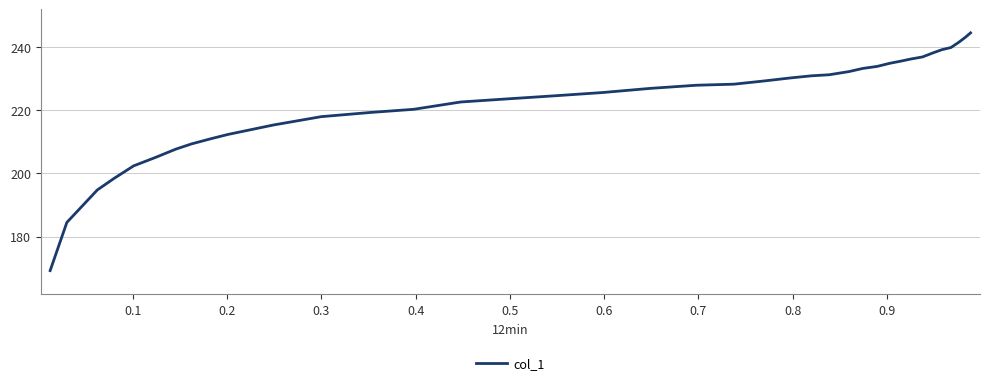

What is the smallest value displayed?

169.2